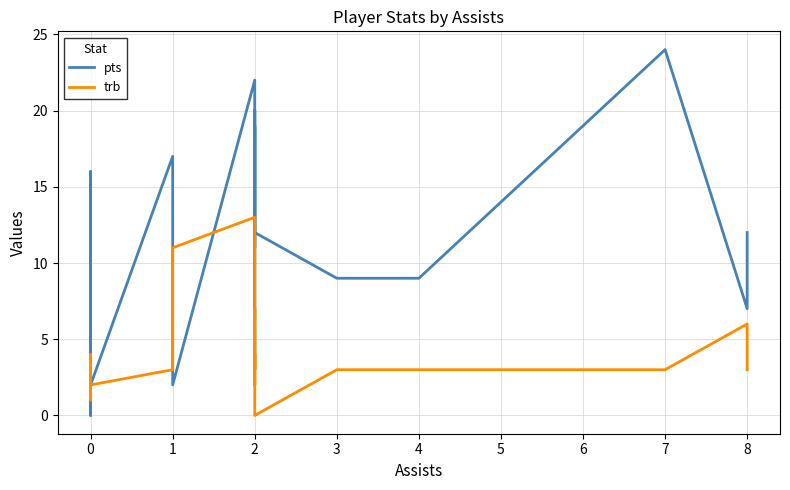

What are all the series names shown in the legend?

pts, trb